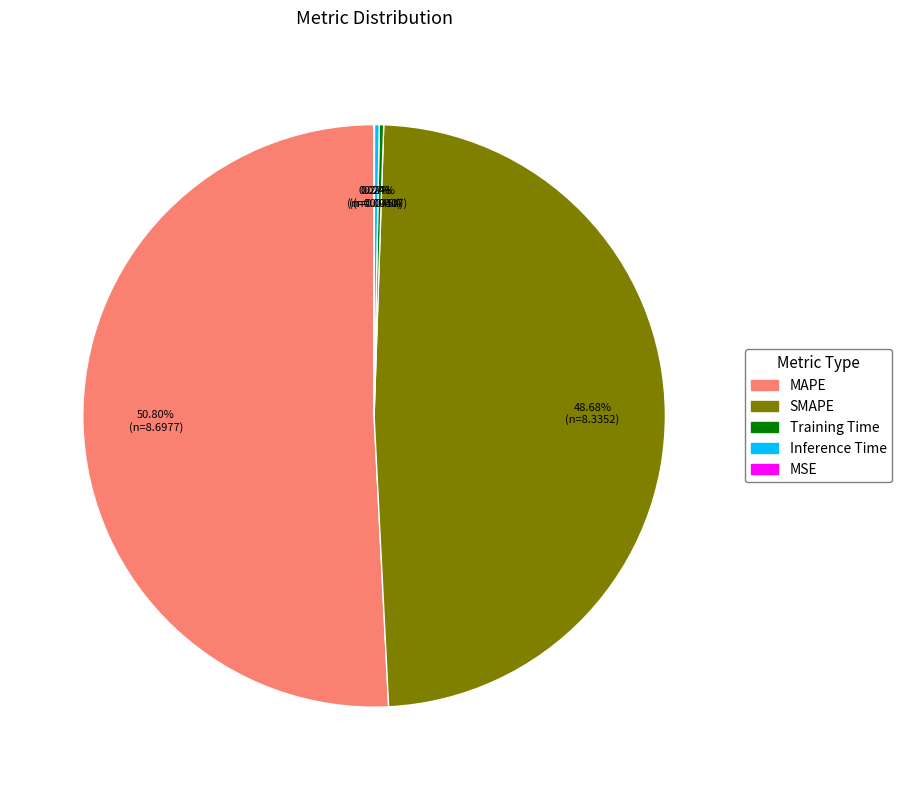

Which has a higher value, MAPE or SMAPE?

MAPE